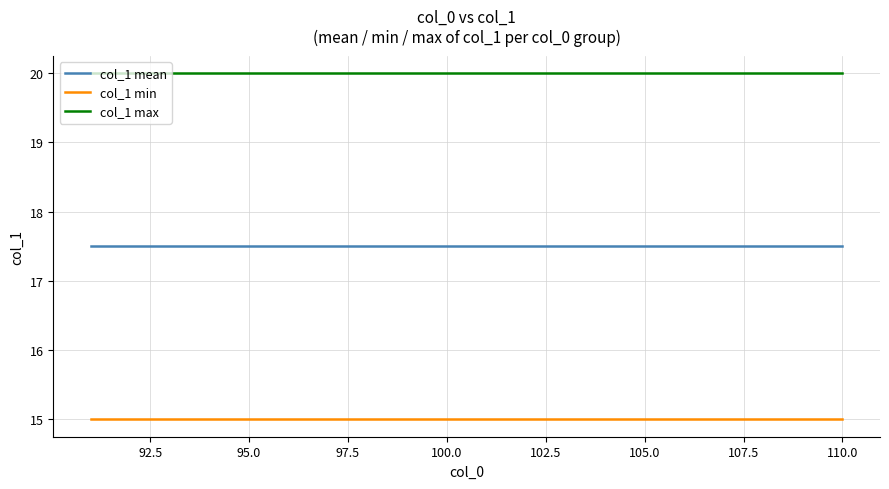

What is the highest value of the col_1 mean series?

17.5